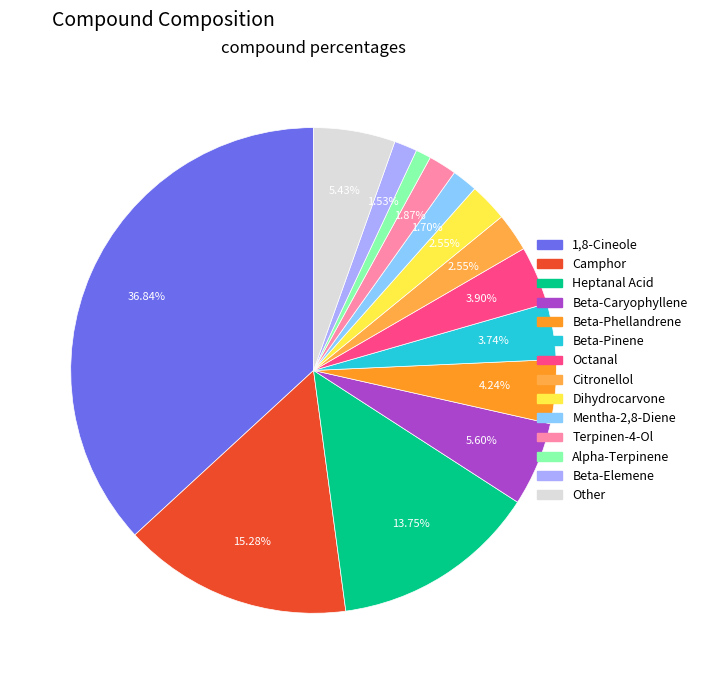

To the nearest percent, what portion does 1,8-Cineole represent?

37%